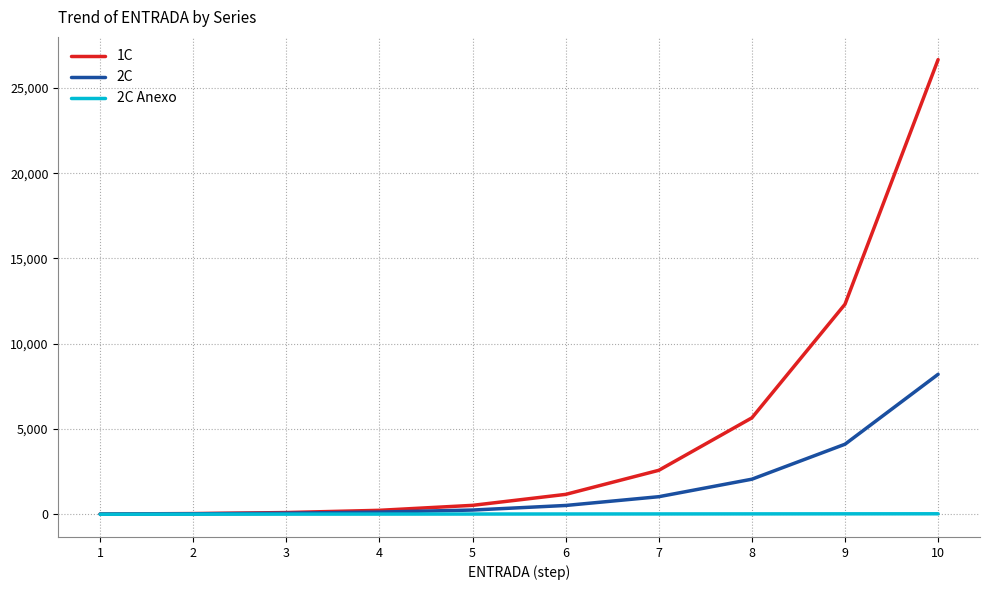

Rank the series by their average value, from highest to lowest.

1C, 2C, 2C Anexo